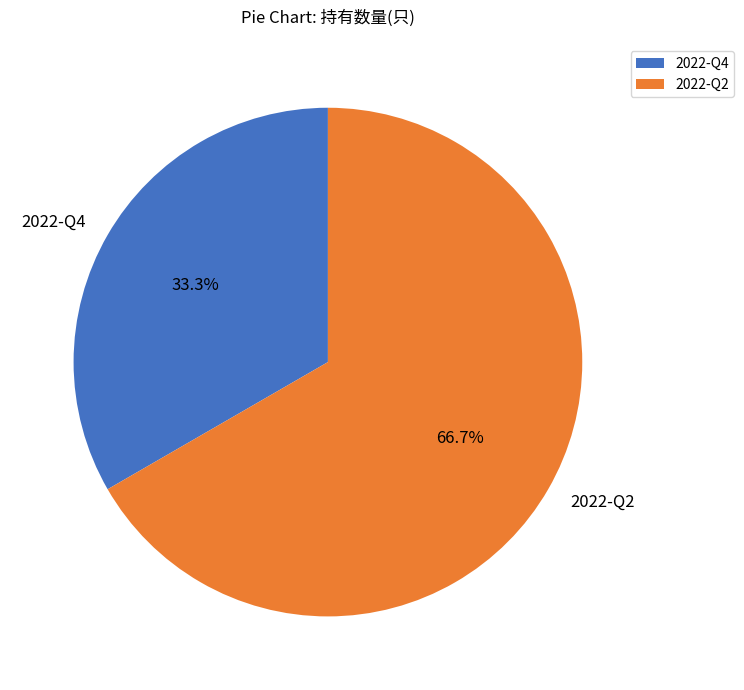

Is it true that 2022-Q4 is 33% of the pie?

True